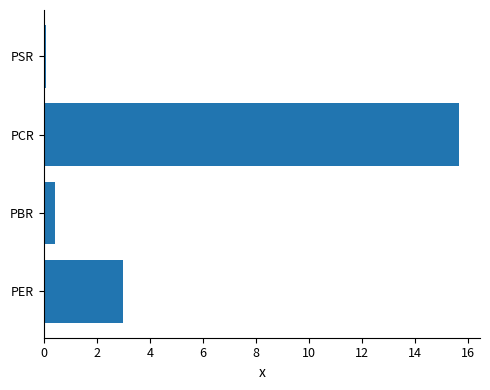

Reading top to bottom, list all the values displayed in this chart.

PSR=0.1	PCR=15.7	PBR=0.4	PER=3.0